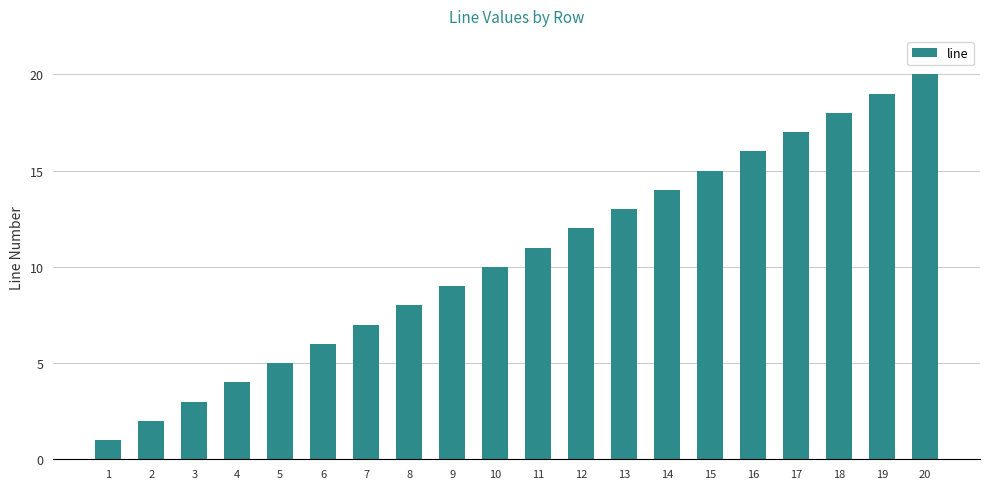

What is the difference between the second highest and second lowest values?

17